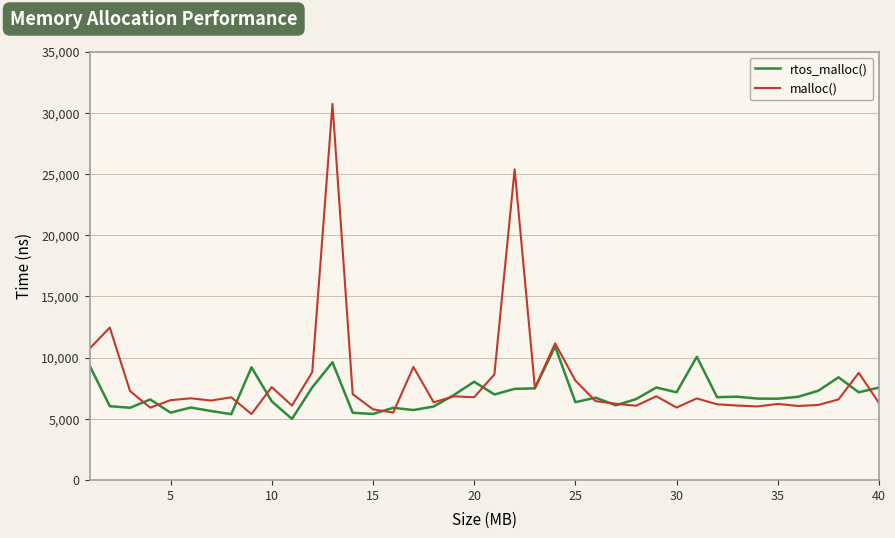

What is the minimum value for rtos_malloc()?

4987